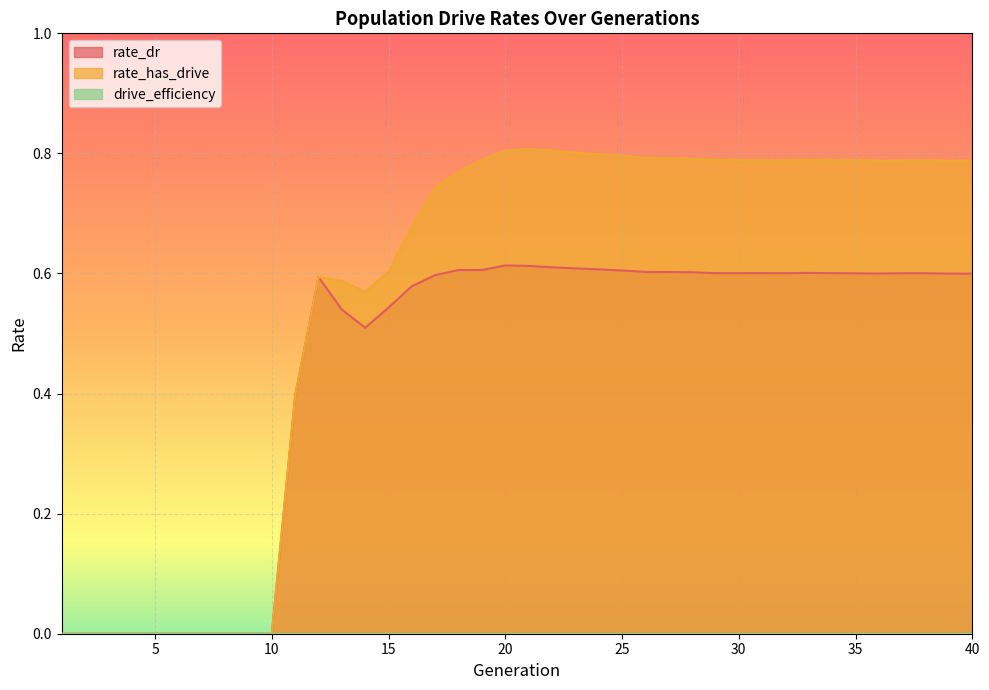

Which series has the largest total across all categories?

rate_has_drive